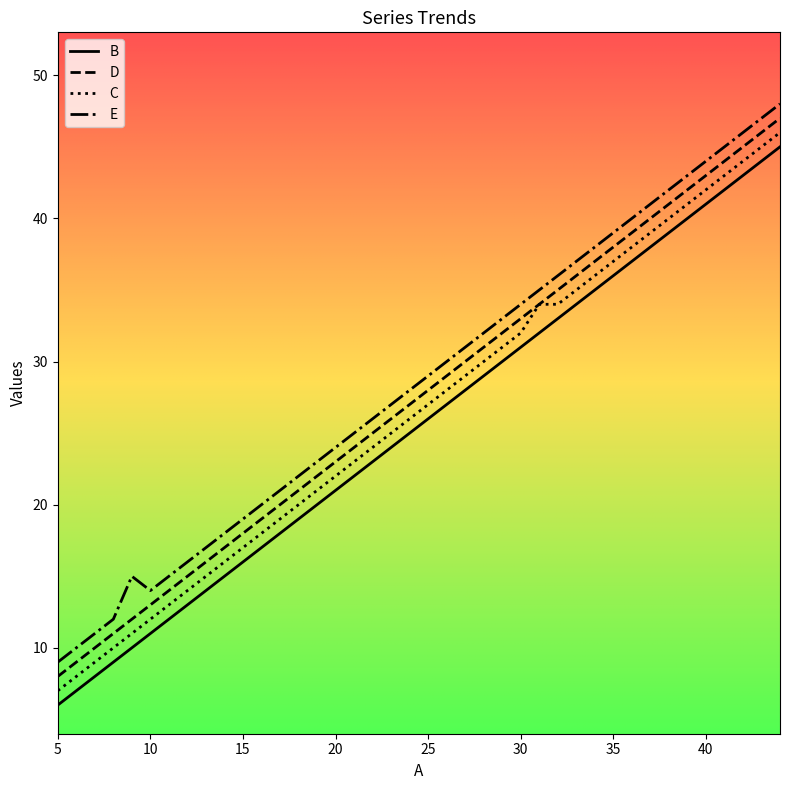

What is the lowest value of the E series?

9